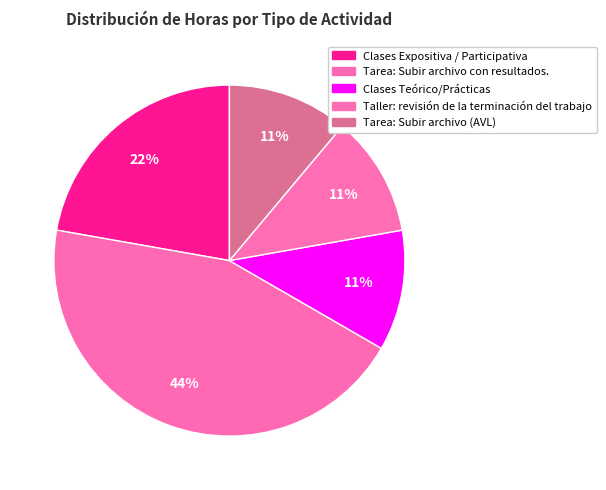

How many slices are in this pie chart?

5